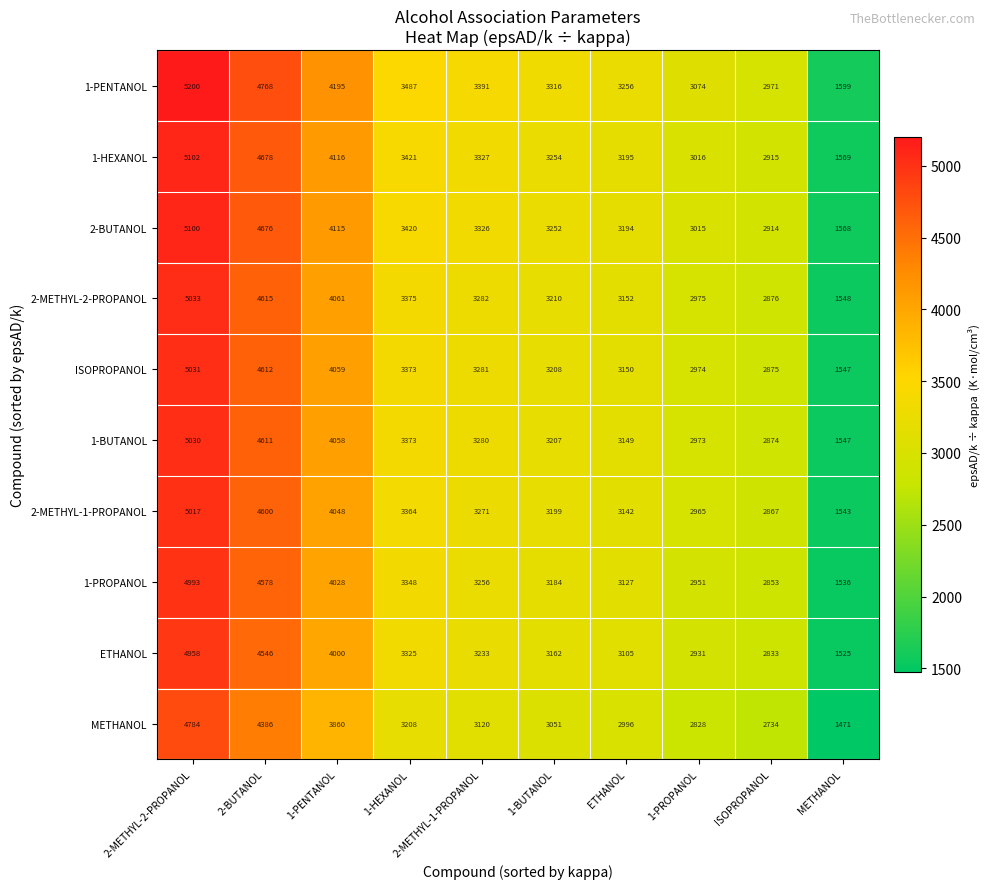

The 1-BUTANOL series shows 2414 at METHANOL. True or false?

False